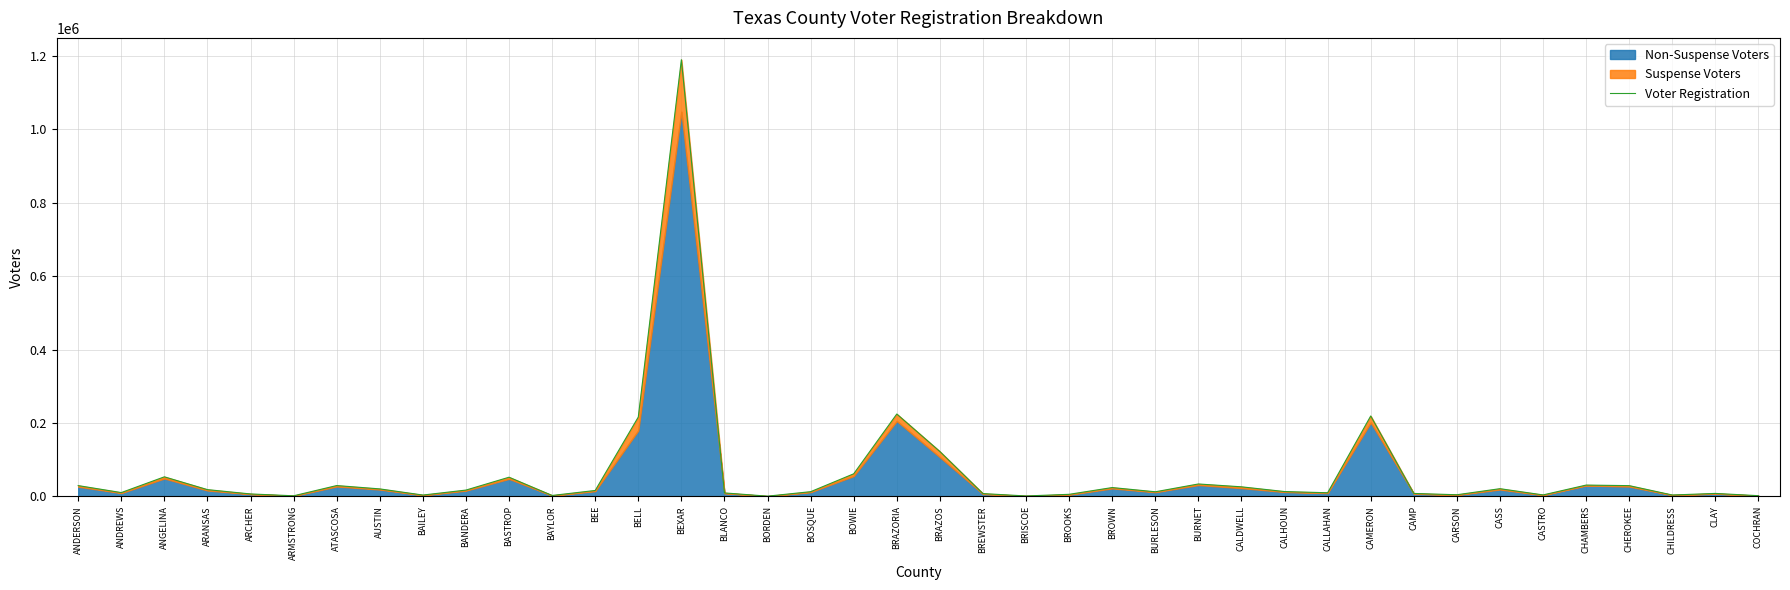

The chart shows a value of 33697 at BURNET. True or false?

True